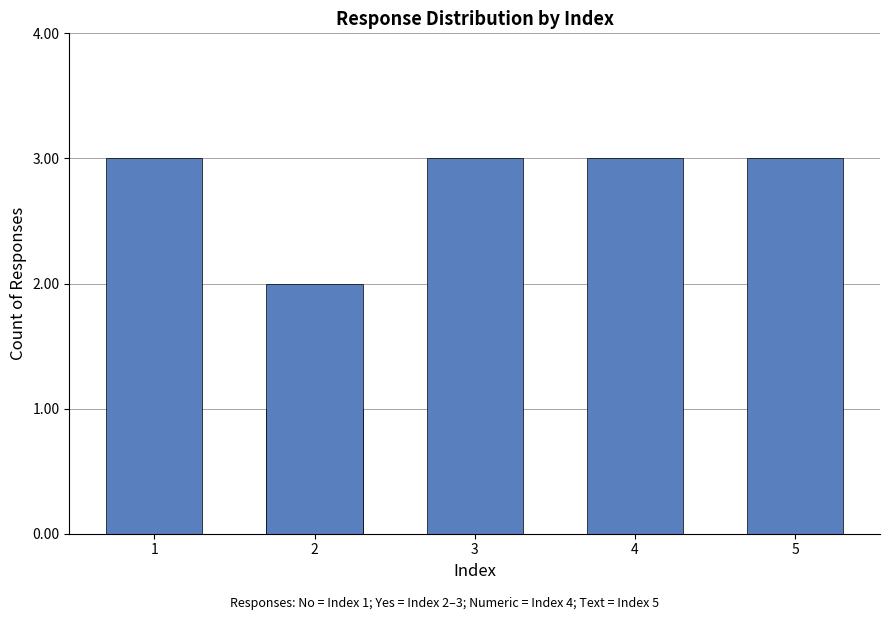

How many data points in Yes are above 0?

2